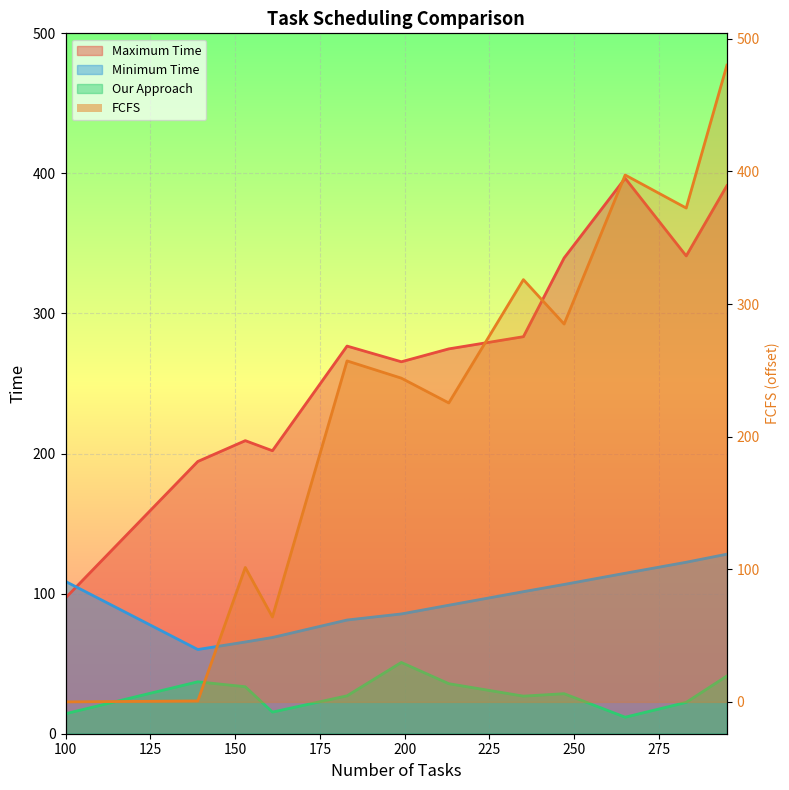

The value of Maximum Time at 153 is 285.8. True or false?

False